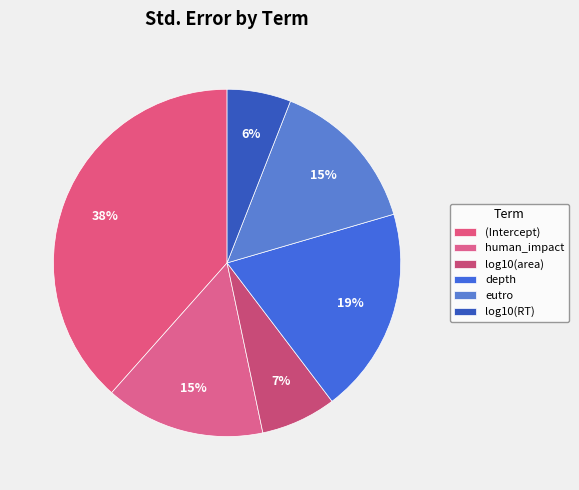

What is the smallest slice in the pie chart?

log10(RT)